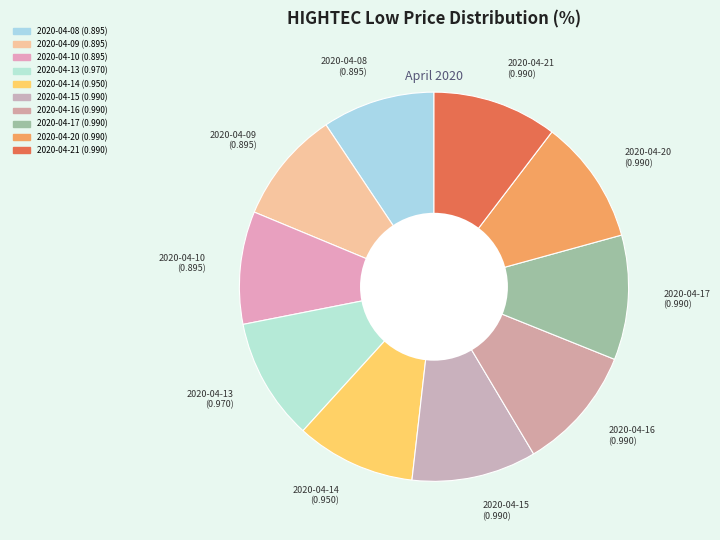

Does 2020-04-09 represent more than half of the total?

No